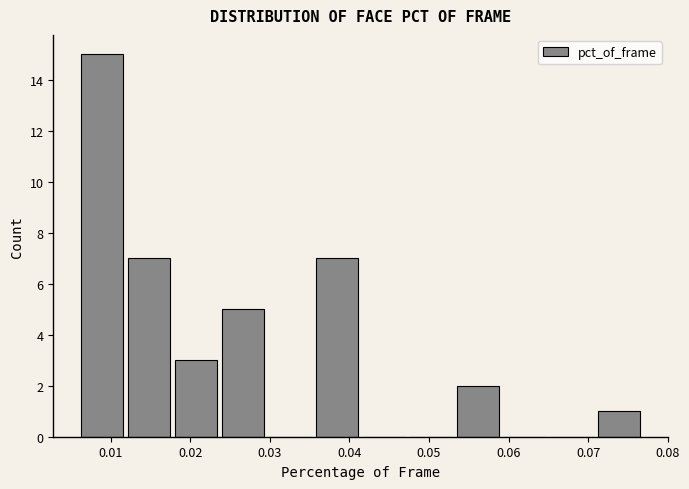

Reading left to right, transcribe this chart: for each bar, give the range it covers on the x-axis and its height. Neither the bar edges nor the heights are printed on the chart, so give them approximately, as read against the axes.

0.006 to 0.012: 15
0.012 to 0.018: 7
0.018 to 0.024: 3
0.024 to 0.030: 5
0.030 to 0.036: 0
0.036 to 0.041: 7
0.041 to 0.047: 0
0.047 to 0.053: 0
0.053 to 0.059: 2
0.059 to 0.065: 0
0.065 to 0.071: 0
0.071 to 0.077: 1